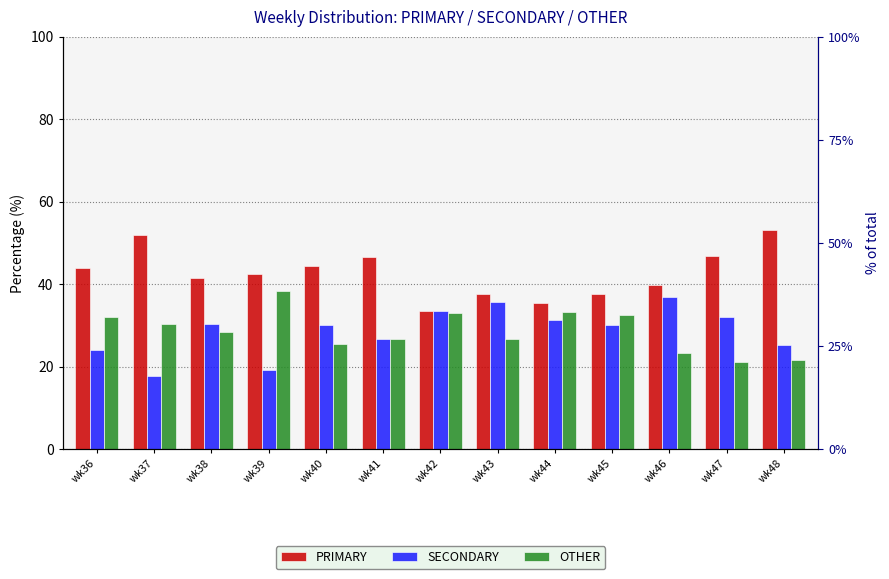

What is the average value of the SECONDARY series?

28.7